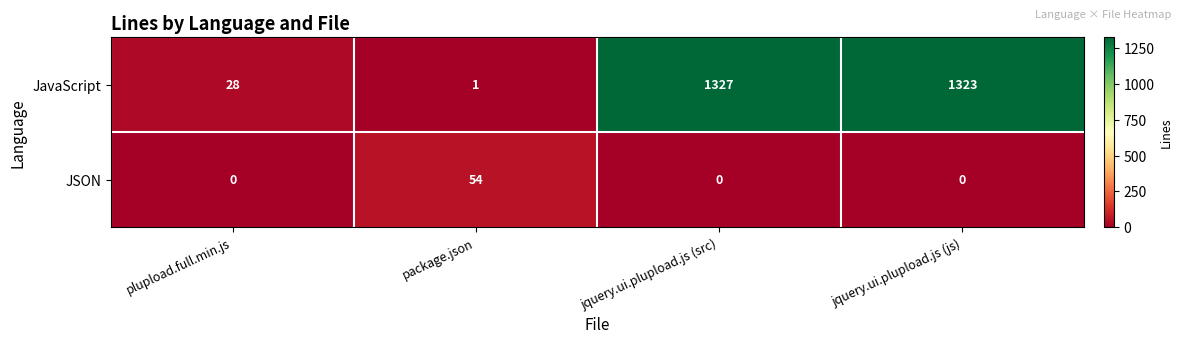

What is the average value of the JSON series?

14